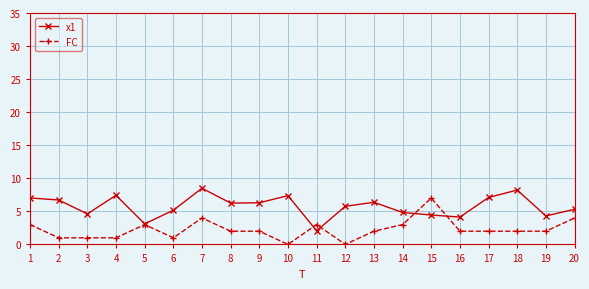

At 7, list the series in order from smallest to largest.

FC, x1